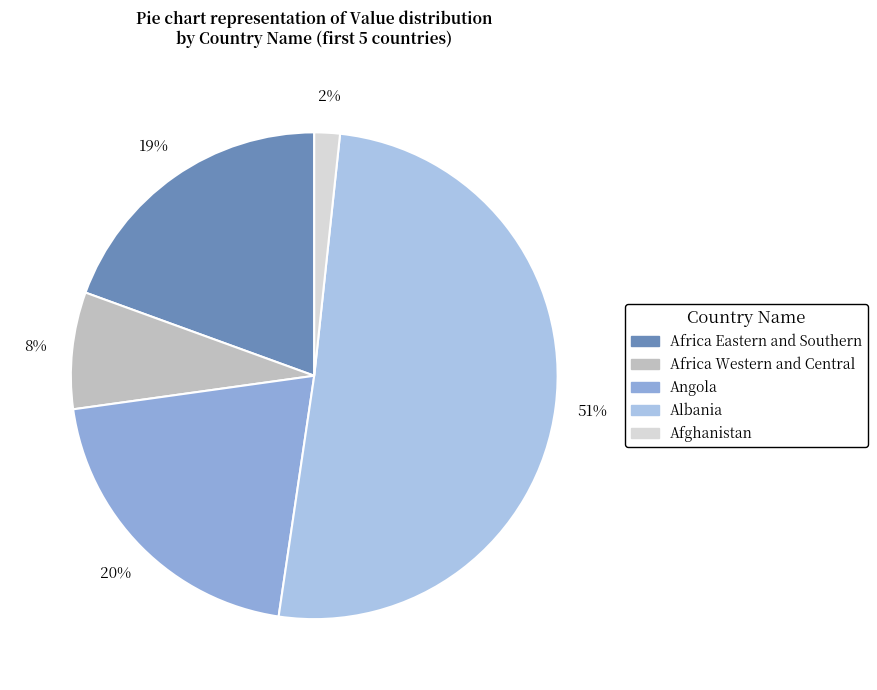

To the nearest percent, what is the difference between the largest and smallest slice percentages?

49%